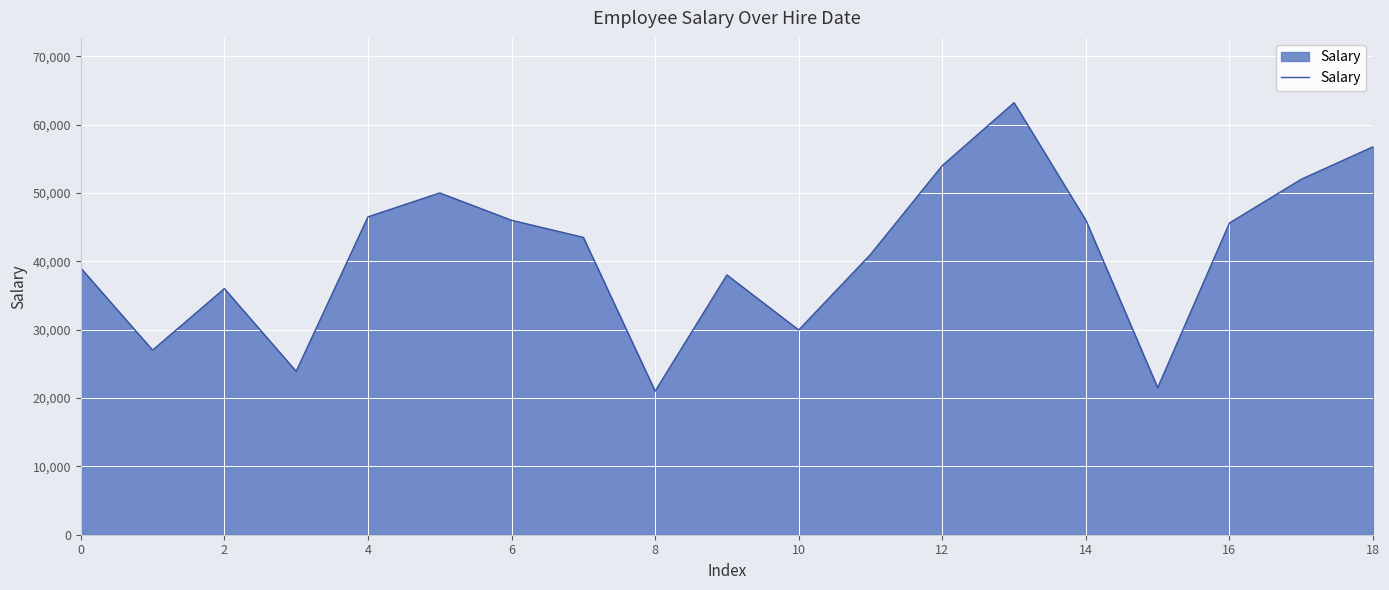

What is the maximum value shown in the chart?

63200